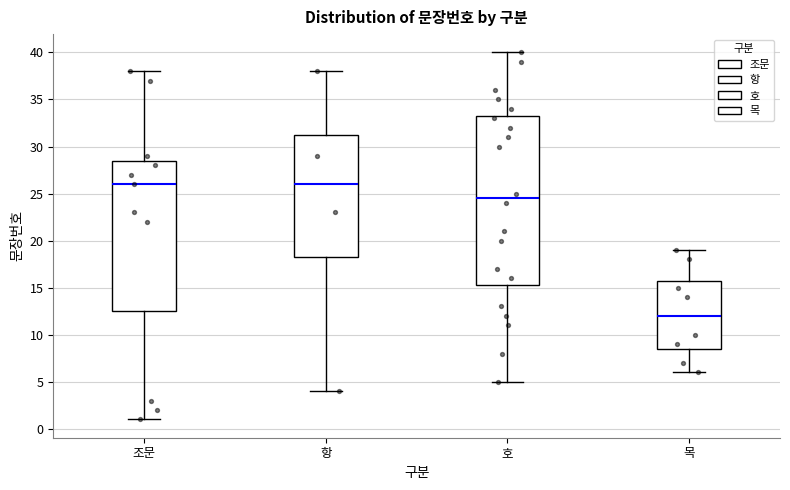

Reading left to right, transcribe this box plot: for each box, give where its median line is, the range the box spans, and where its two whiskers end, as read against the y-axis. The values are not printed on the chart, so give them approximately, as read against the axis.

조문: median 26.0, box 12.5 to 28.5, whiskers 1.0 to 38.0
항: median 26.0, box 18.5 to 31.5, whiskers 4.0 to 38.0
호: median 24.5, box 15.5 to 33.5, whiskers 5.0 to 40.0
목: median 12.0, box 8.5 to 16.0, whiskers 6.0 to 19.0